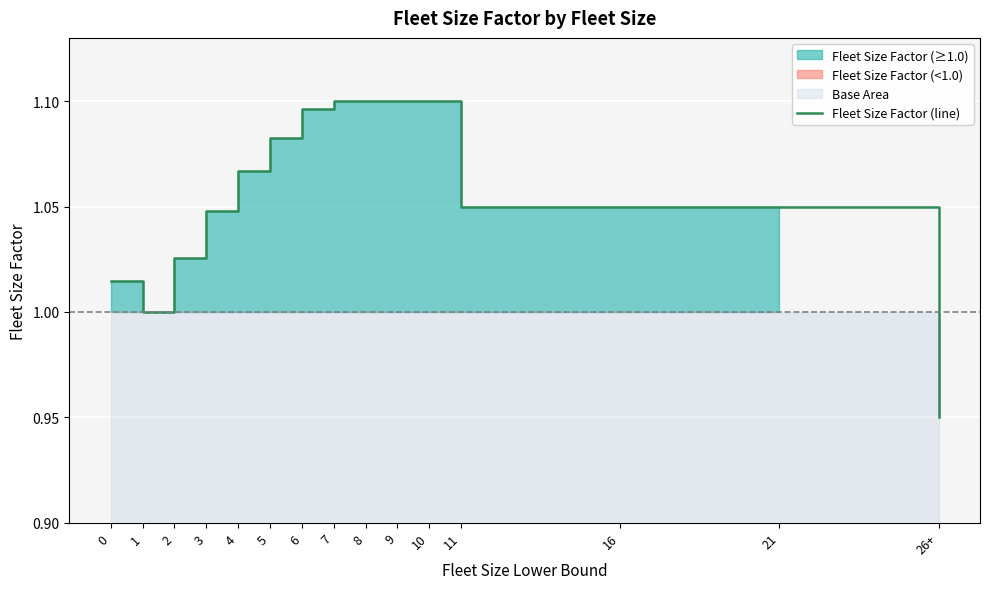

Reading right to left, list all the values displayed in this chart.

26+=0.9	21=1.1	16=1.1	11=1.1	10=1.1	9=1.1	8=1.1	7=1.1	6=1.1	5=1.1	4=1.1	3=1.0	2=1.0	1=1.0	0=1.0